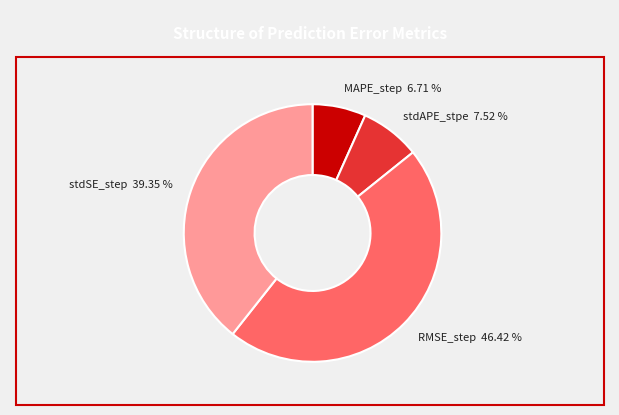

What is the smallest slice in the pie chart?

MAPE_step